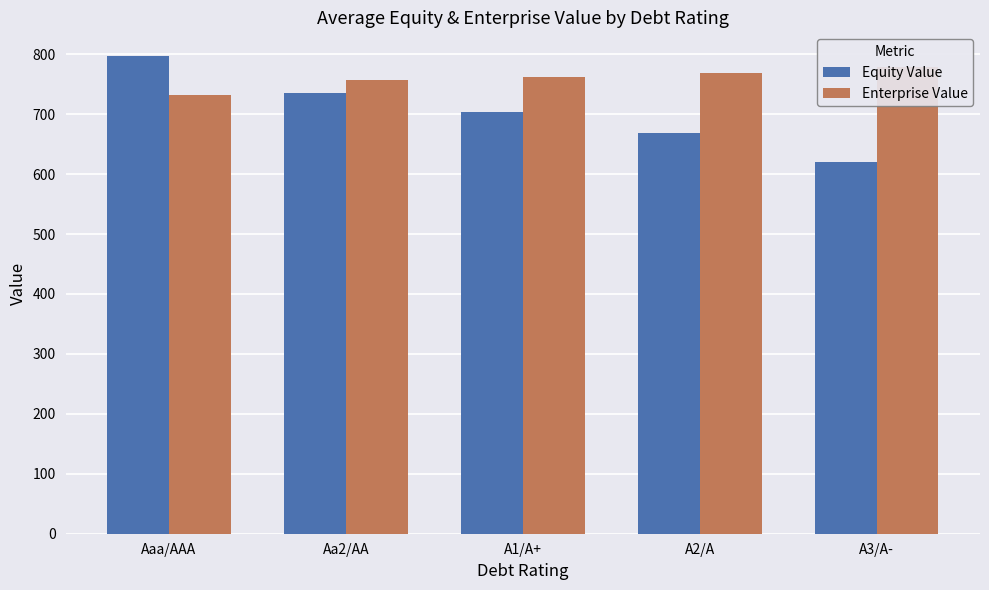

The Enterprise Value series shows 196.6 at A1/A+. True or false?

False